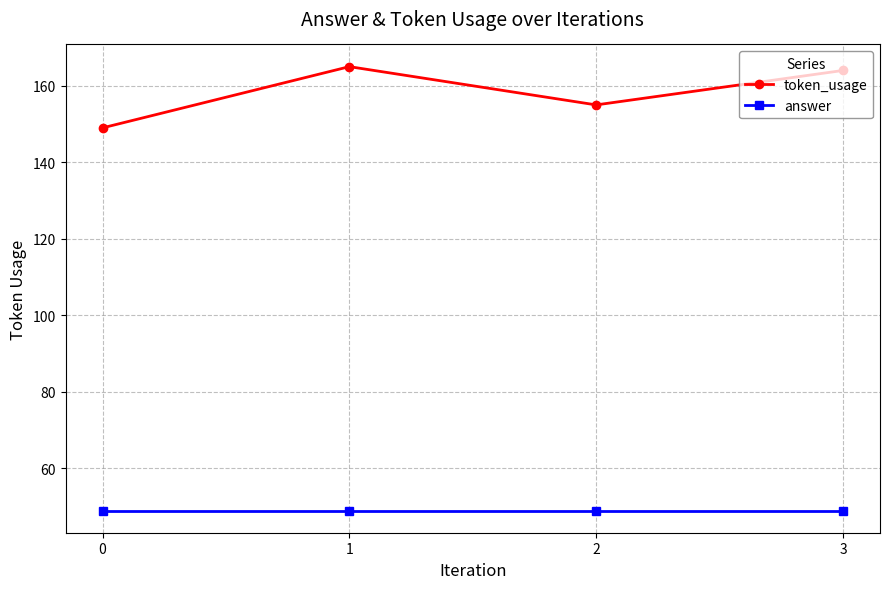

True or false: answer and token_usage intersect in this chart.

False